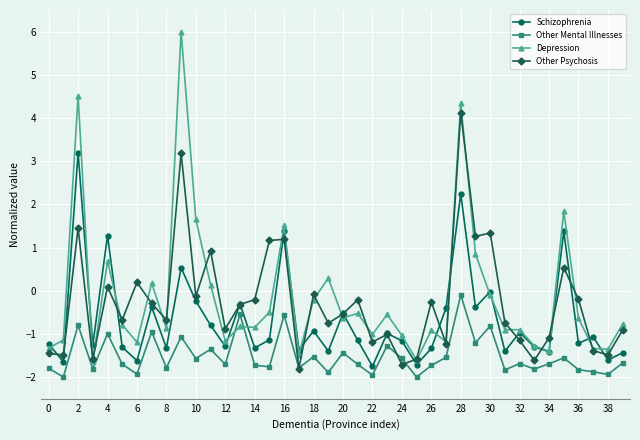

What is the sum of all Schizophrenia values?

-27.4